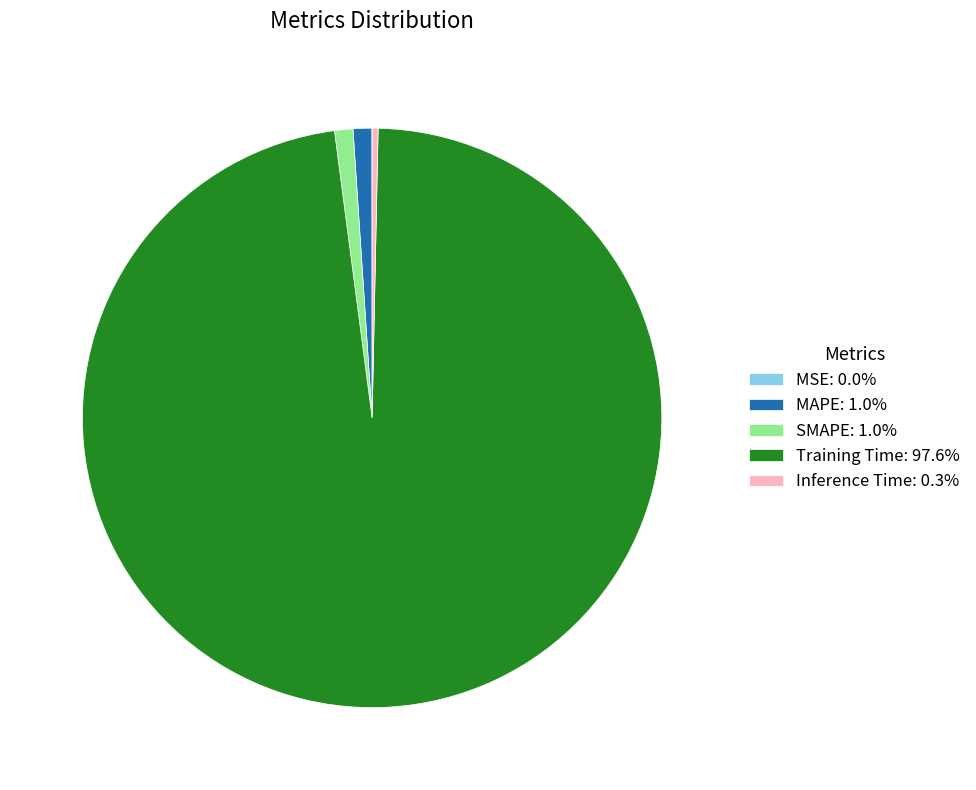

Which slice represents more than half of the pie?

Training Time